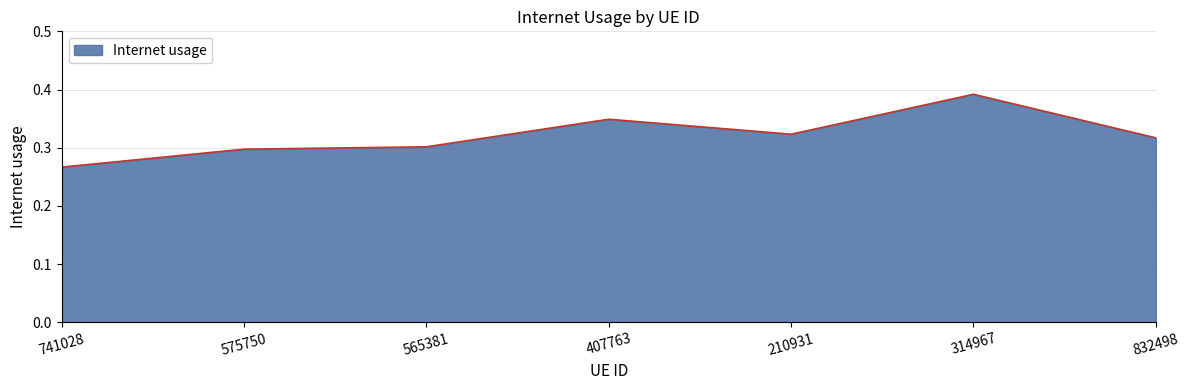

How many values are between 0 and 1?

7